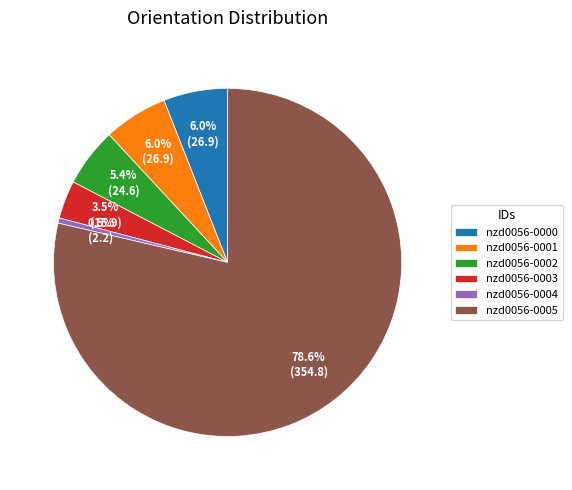

Which has a higher value, nzd0056-0005 or nzd0056-0002?

nzd0056-0005